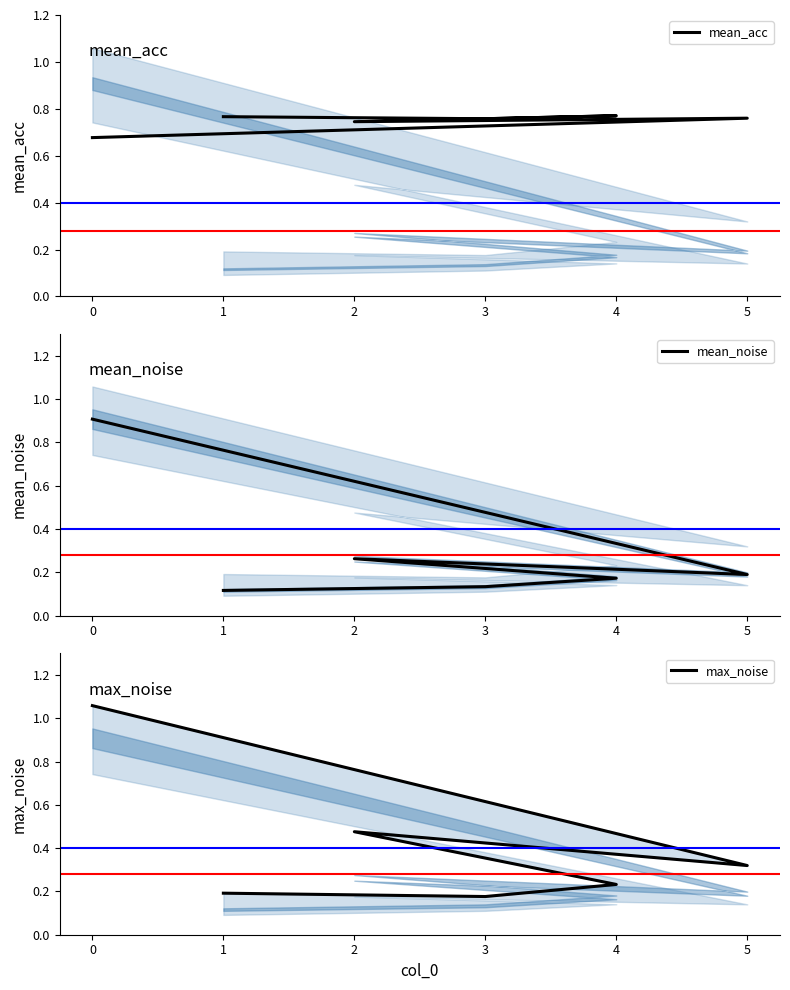

True or false: mean_noise has a value of 0.1 at 1.

True